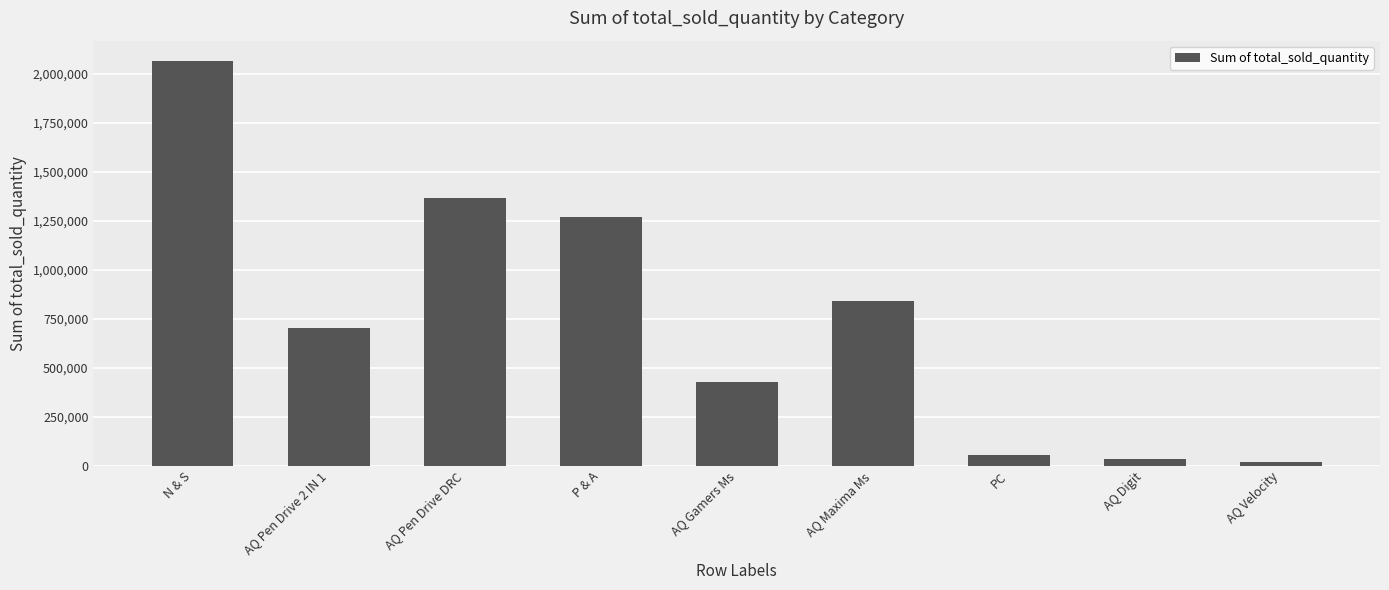

The value at AQ Pen Drive DRC is 1364248. True or false?

True